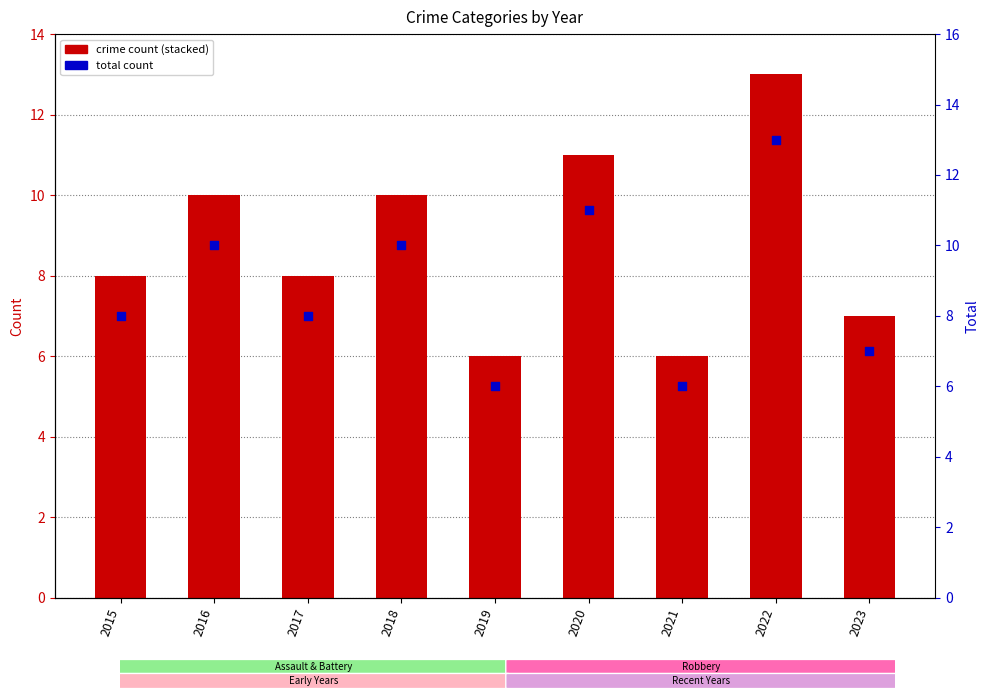

Which series reaches the maximum Y coordinate?

Total count